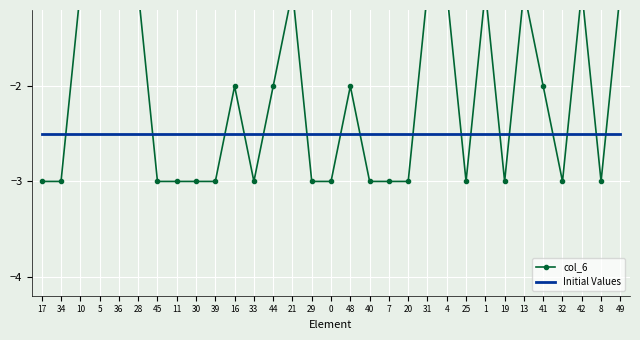

Reading left to right, transcribe all the data shown in this chart.

col_6: 17=-3.0	34=-3.0	10=-1.0	5=-1.0	36=-1.0	28=-1.0	45=-3.0	11=-3.0	30=-3.0	39=-3.0	16=-2.0	33=-3.0	44=-2.0	21=-1.0	29=-3.0	0=-3.0	48=-2.0	40=-3.0	7=-3.0	20=-3.0	31=-1.0	4=-1.0	25=-3.0	1=-1.0	19=-3.0	13=-1.0	41=-2.0	32=-3.0	42=-1.0	8=-3.0	49=-1.0
Initial Values: 17=-2.5	34=-2.5	10=-2.5	5=-2.5	36=-2.5	28=-2.5	45=-2.5	11=-2.5	30=-2.5	39=-2.5	16=-2.5	33=-2.5	44=-2.5	21=-2.5	29=-2.5	0=-2.5	48=-2.5	40=-2.5	7=-2.5	20=-2.5	31=-2.5	4=-2.5	25=-2.5	1=-2.5	19=-2.5	13=-2.5	41=-2.5	32=-2.5	42=-2.5	8=-2.5	49=-2.5